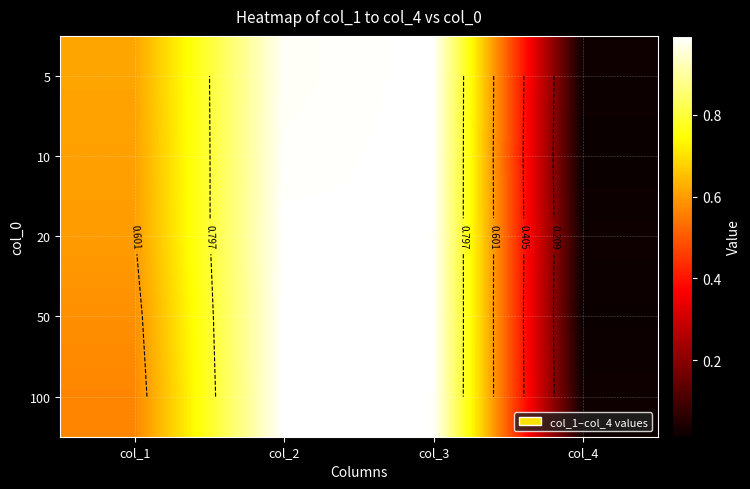

True or false: 5 has a value of 0.0 at col_4.

False